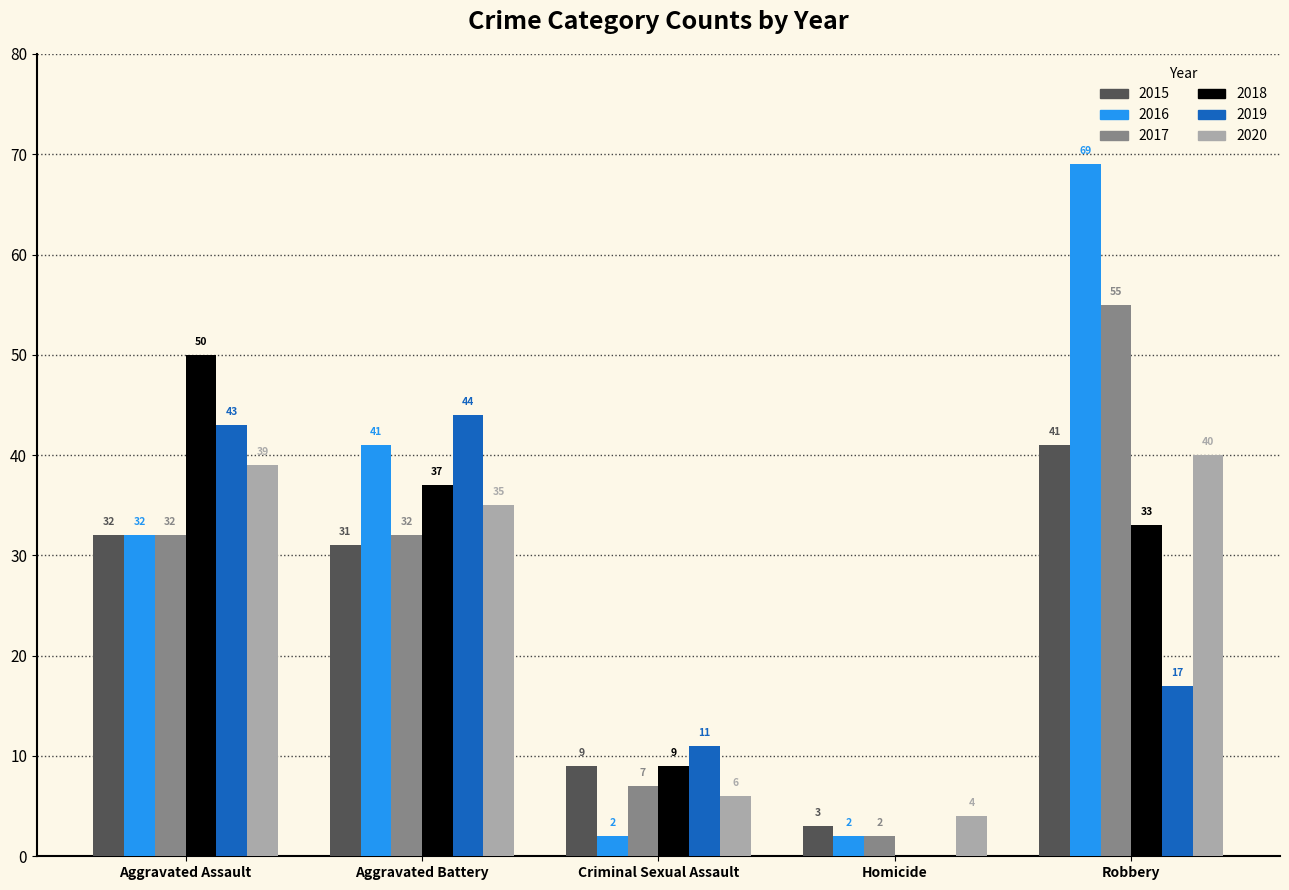

Are the bars horizontal?

No